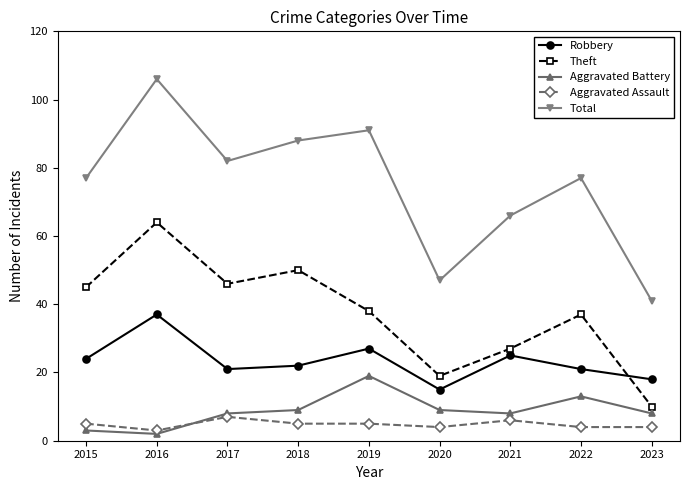

True or false: Robbery has more than 2 interior local peaks.

True